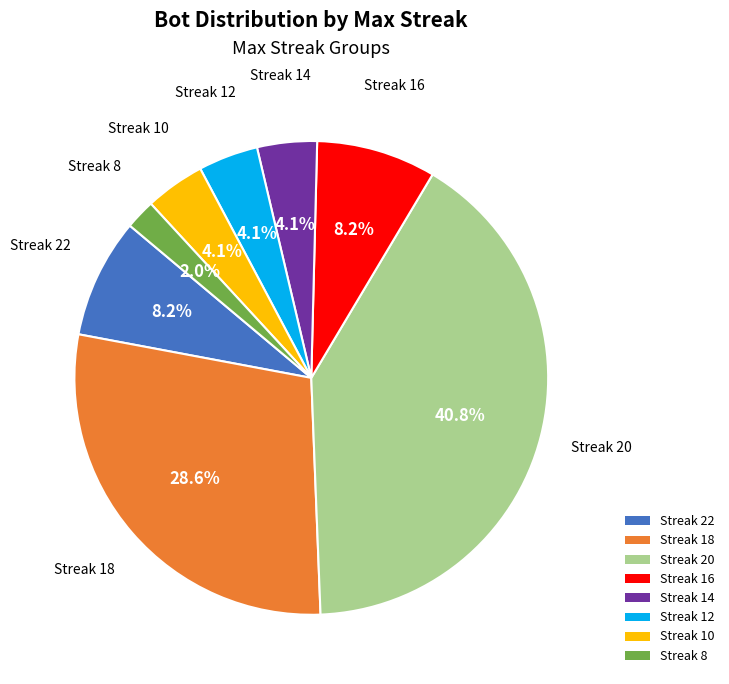

What is the largest slice in the pie chart?

Streak 20